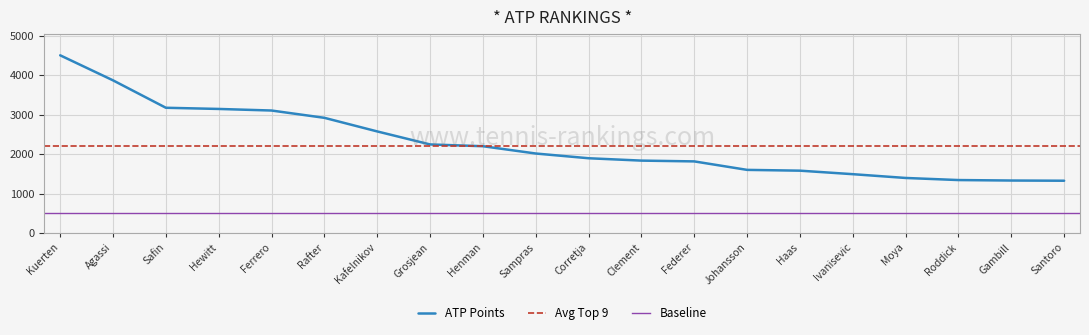

Reading right to left, extract all data points from this chart.

1325	1330	1342	1395	1491	1580	1600	1815	1835	1895	2015	2200	2245	2575	2920	3105	3145	3175	3870	4505